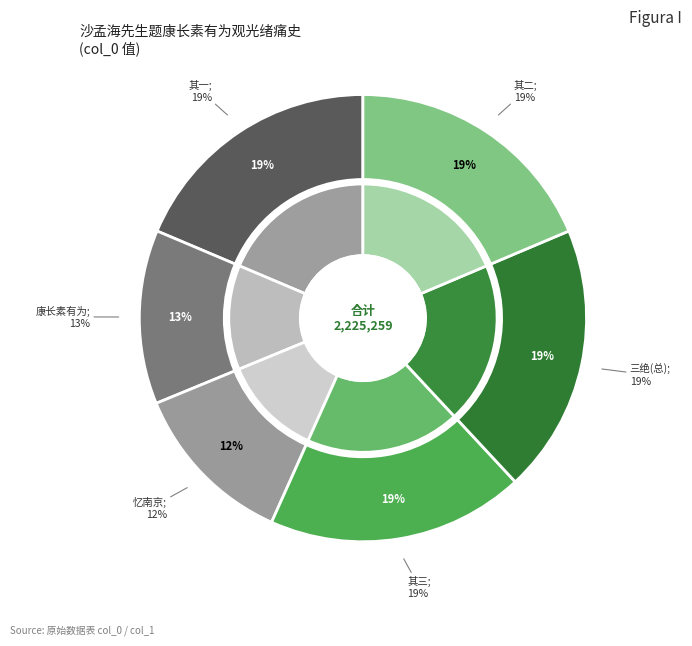

The 忆南京·南朝痛史老犹温 slice represents 12% of the pie. True or false?

True